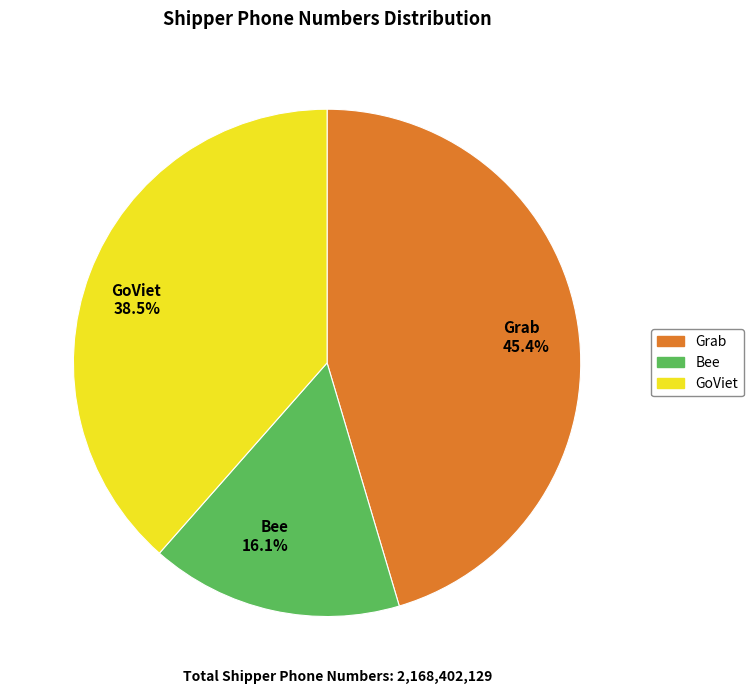

To the nearest percent, what percentage of the pie is Bee?

16%